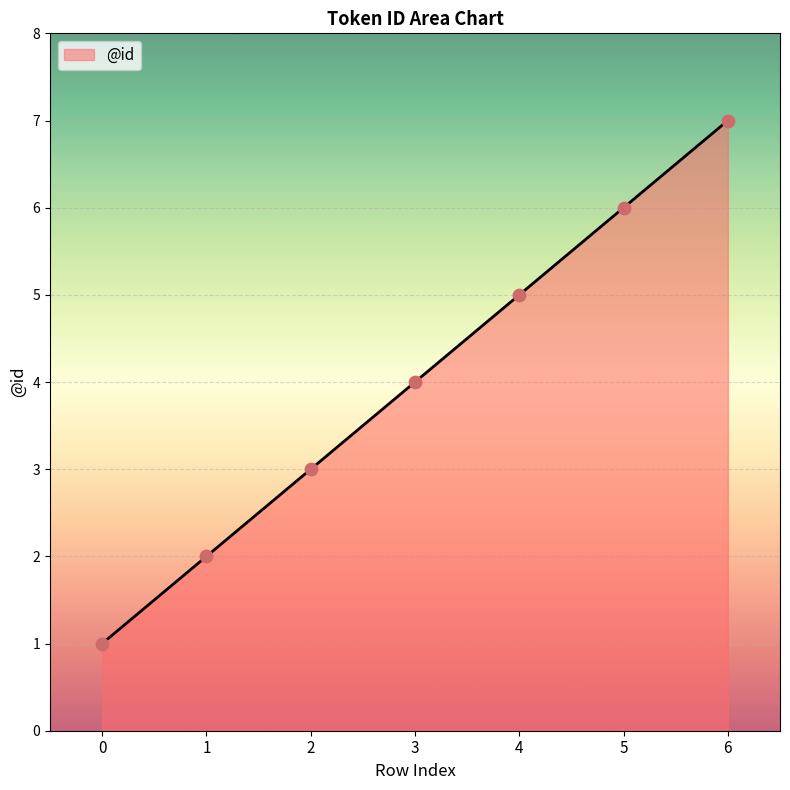

What is the change in value from 0 to 3?

+3